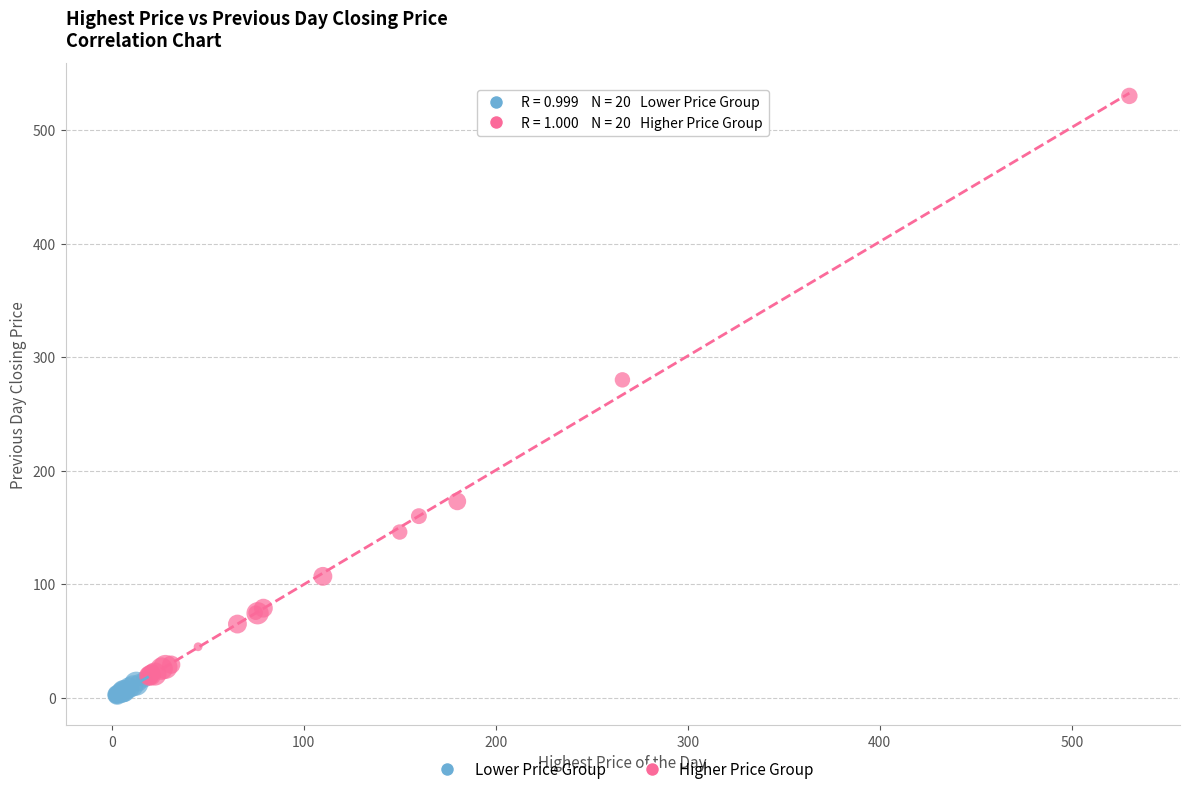

Which series has the widest spread of Y values?

Higher Price Group